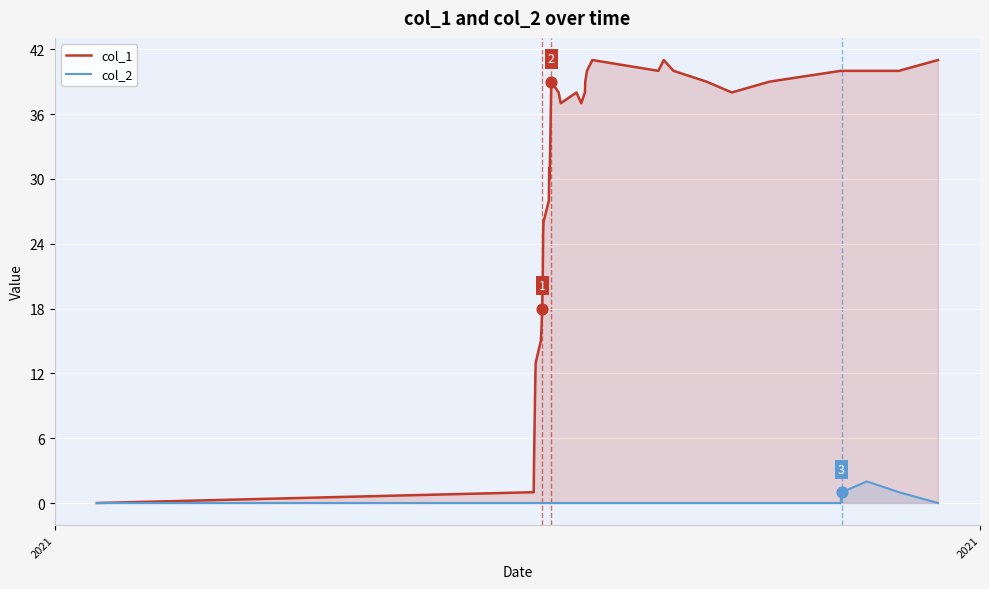

Which series has the largest total across all categories?

col_1